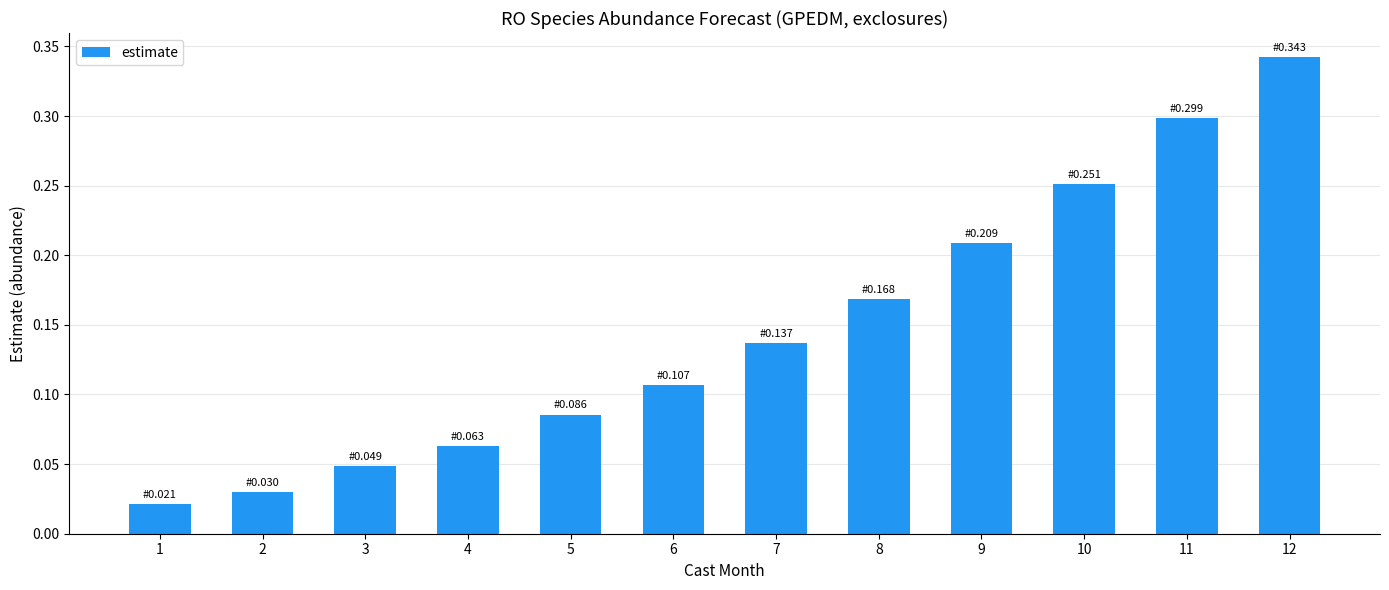

The chart shows a value of 0.0 at 4. True or false?

False